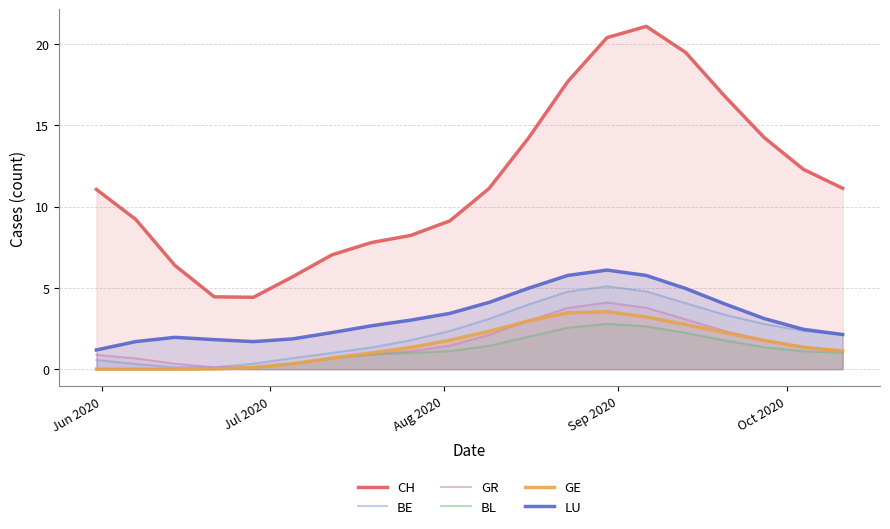

What is the maximum value for GR?

4.1